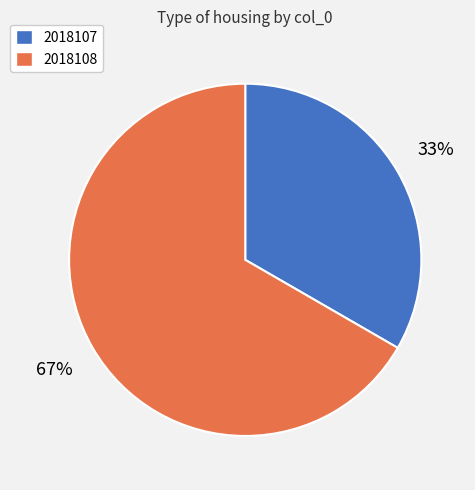

Is there any slice that represents more than half of the pie?

Yes